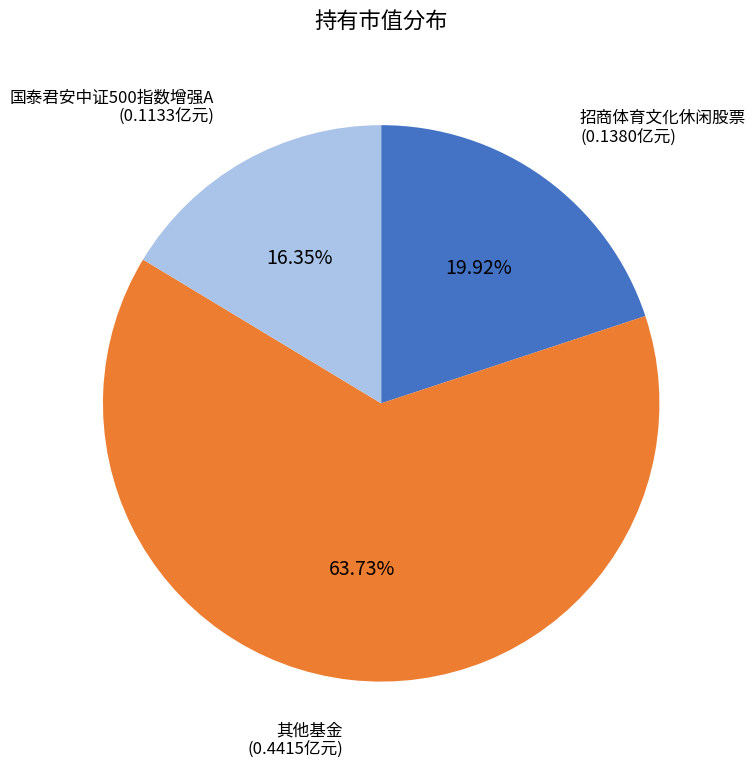

Which slice represents more than half of the pie?

其他基金